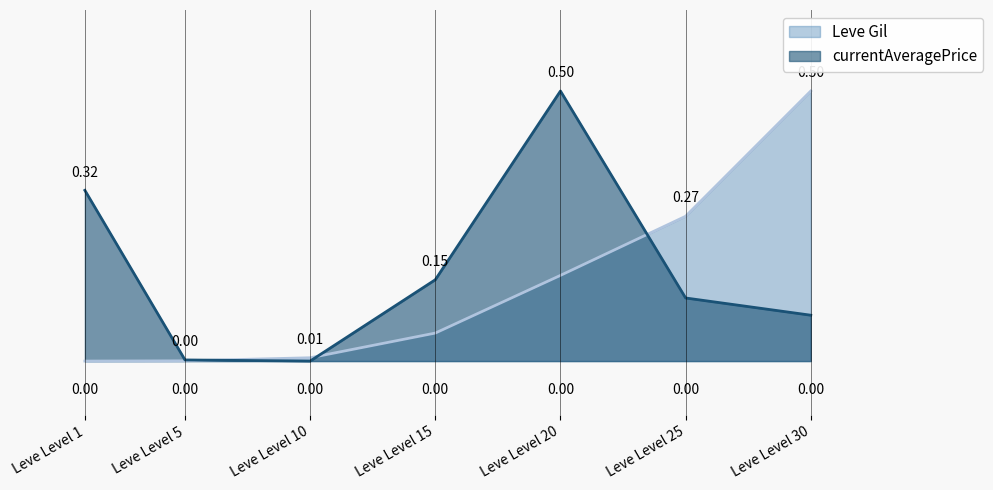

List the series in order of their peak value, highest first.

Leve Gil, currentAveragePrice